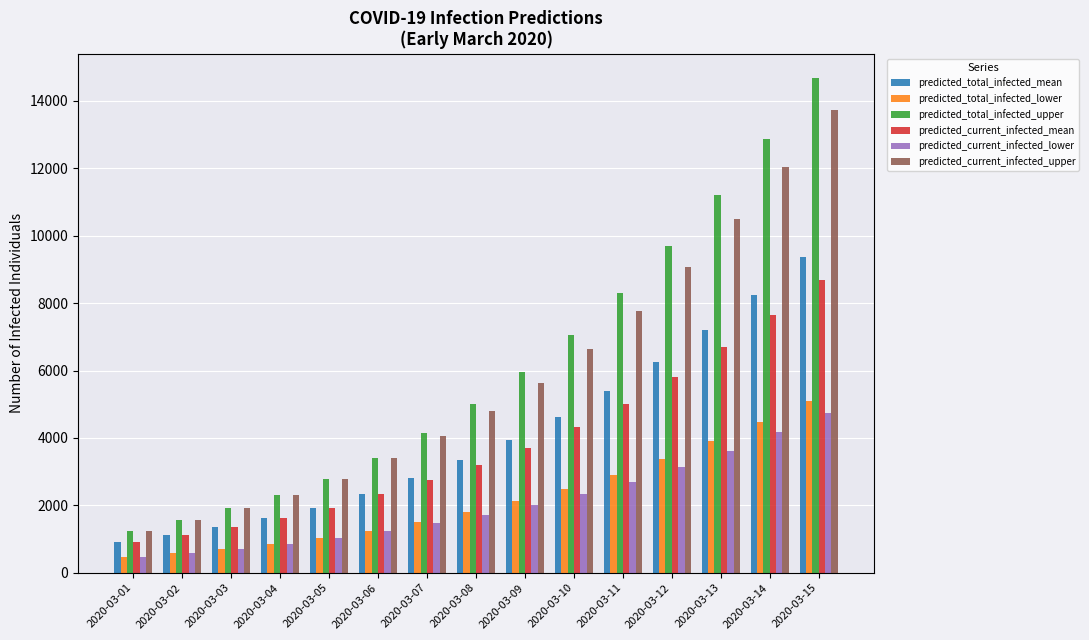

Between 2020-03-05 and 2020-03-12, which series saw the biggest shift?

predicted_total_infected_upper